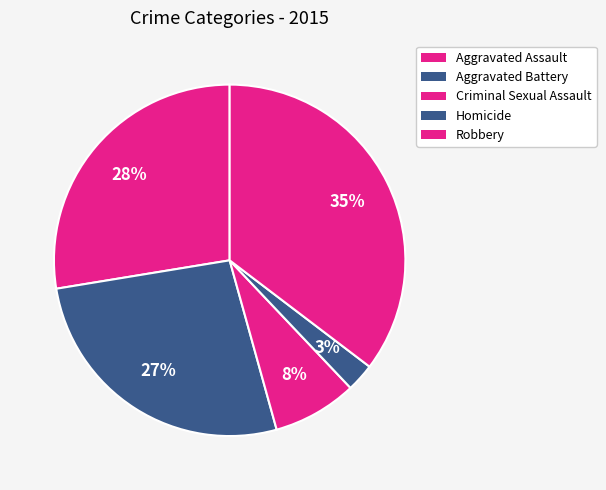

Does Aggravated Battery represent more than half of the total?

No